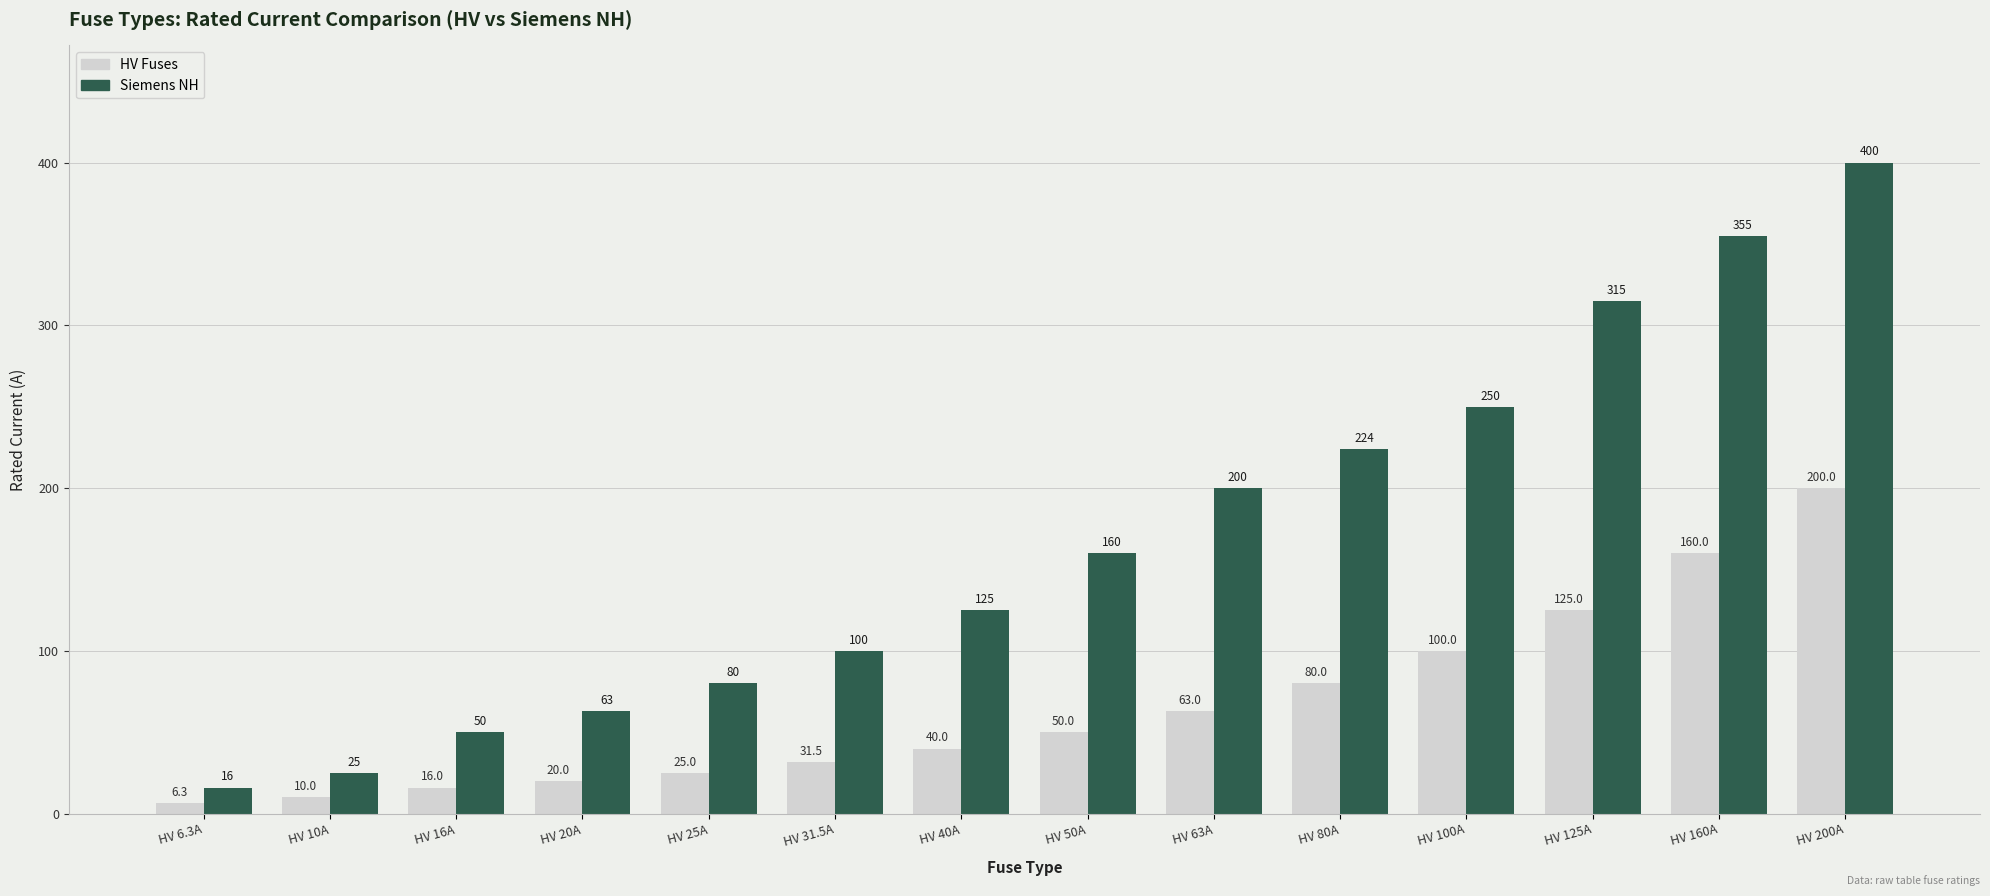

The value of Siemens NH at HV 50A is 227.8. True or false?

False